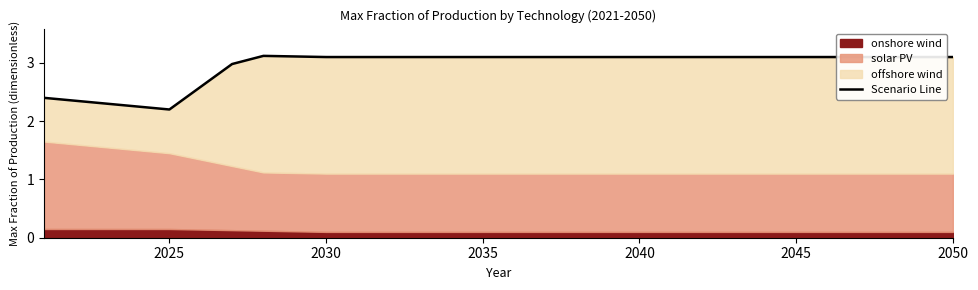

What is the ratio of the value at 24 to the value at 2035?

1.4